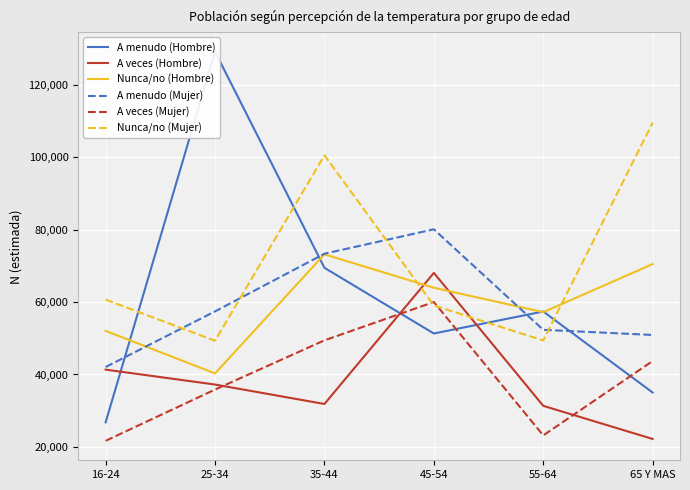

In A veces (Mujer), how many points are higher than both neighbors (excluding endpoints)?

1